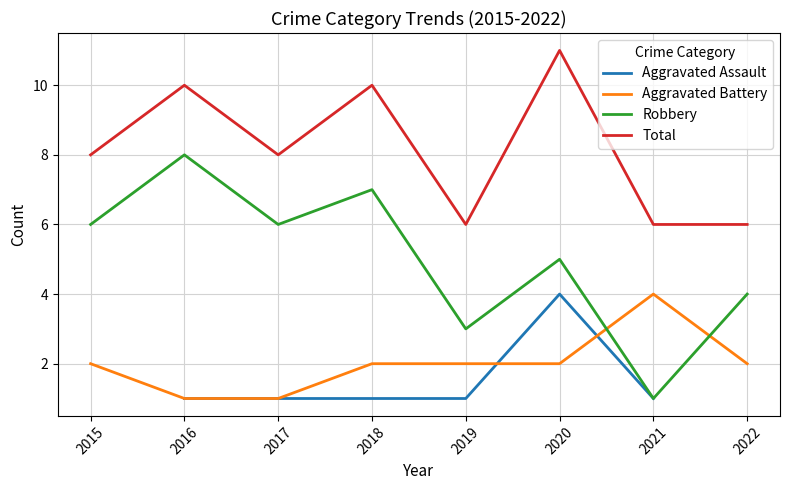

Count the number of data series in this chart.

4